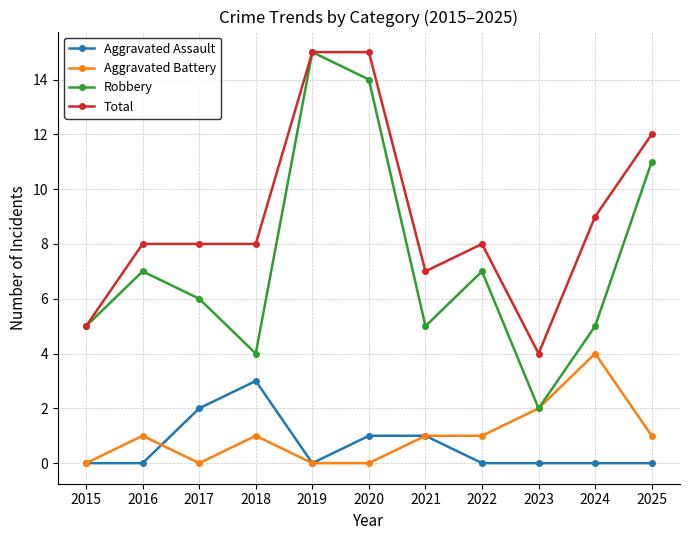

What is the average value of the Aggravated Battery series?

1